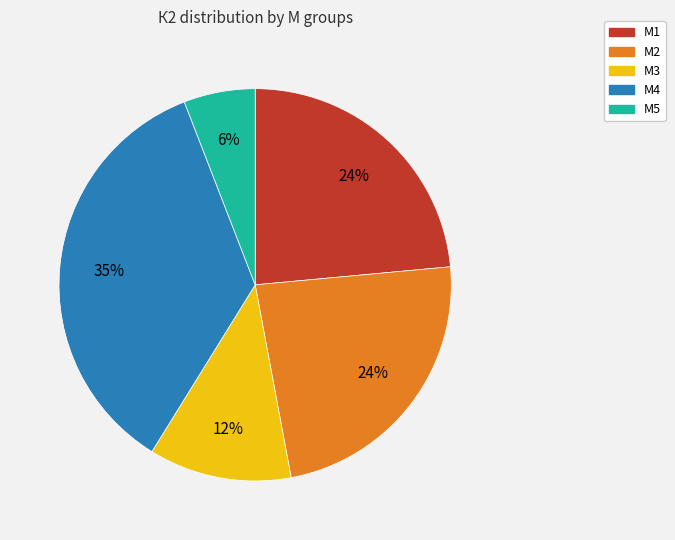

Count the number of slices in the pie.

5